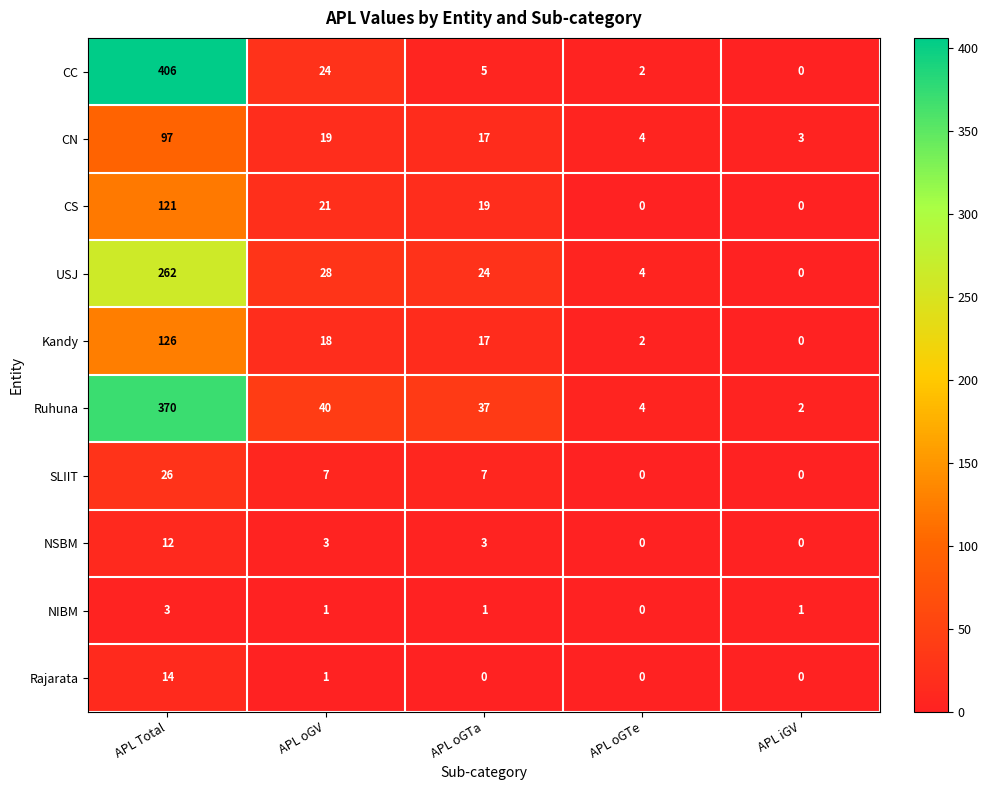

The Rajarata series shows 19 at APL Total. True or false?

False